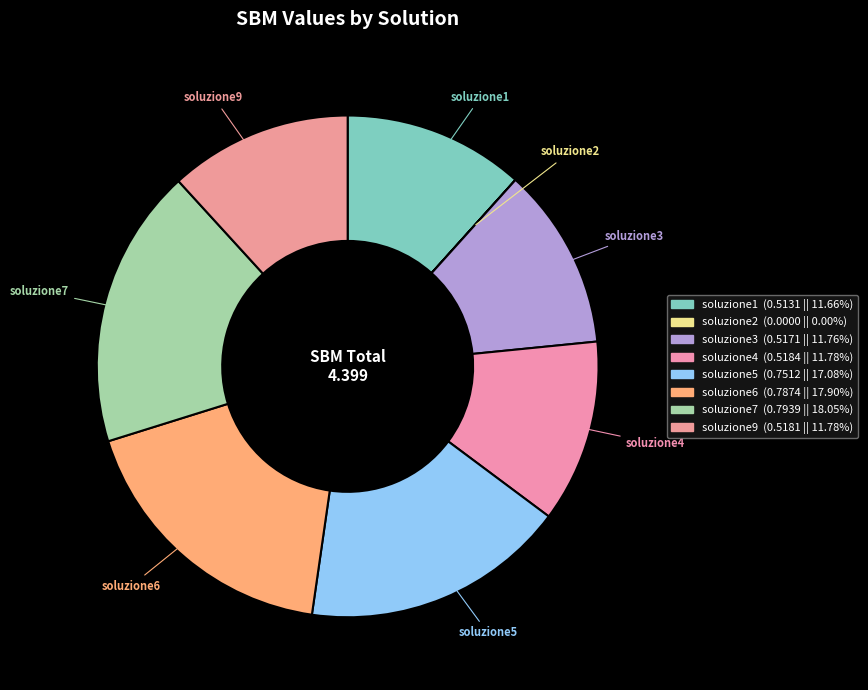

To the nearest percent, what portion does soluzione1 represent?

12%